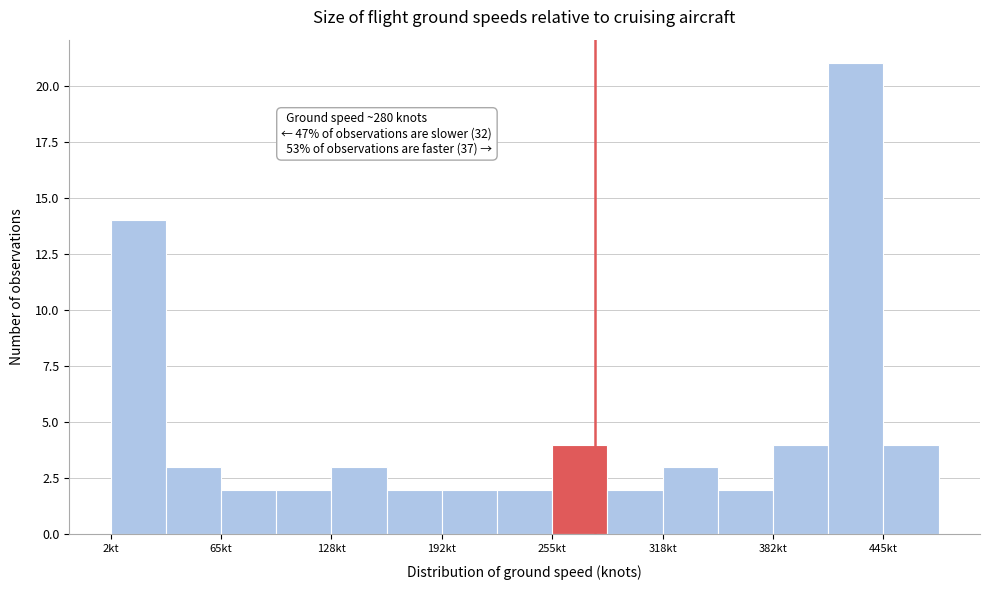

Around what value on the x-axis is the tallest bar? Give the approximate position of its centre, as read against the axis.

430